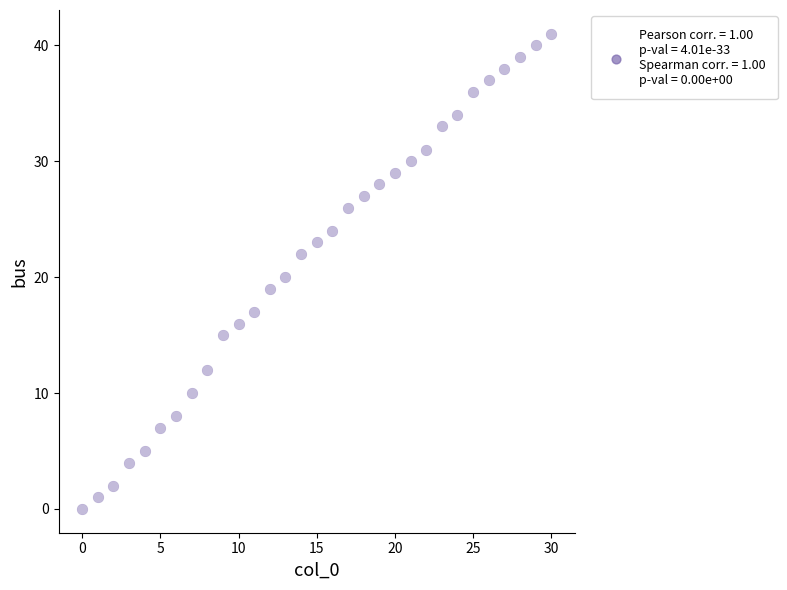

What is the range of Y values (max minus min)?

41